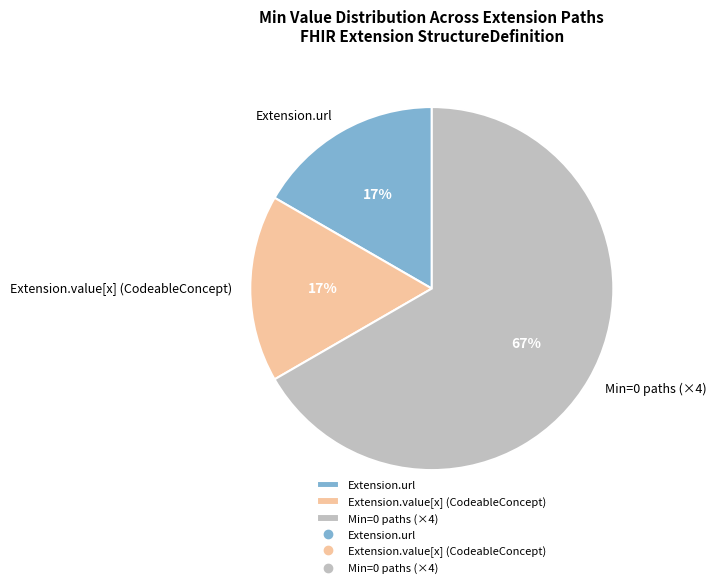

Do Extension.value[x] (CodeableConcept) and Min=0 paths (×4) together represent more than half of the pie?

Yes